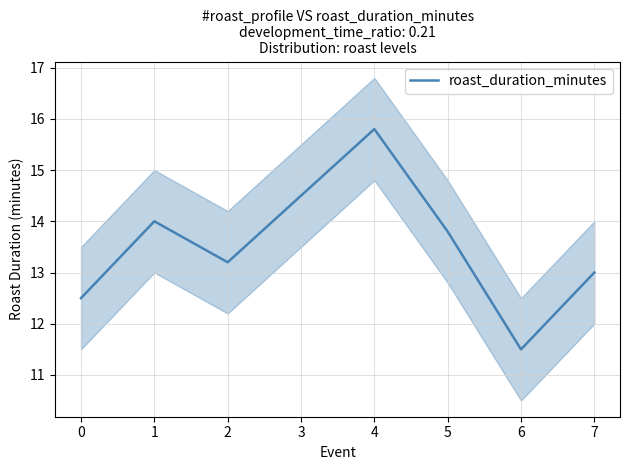

What is the sum of the values at 1 and 4?

29.8